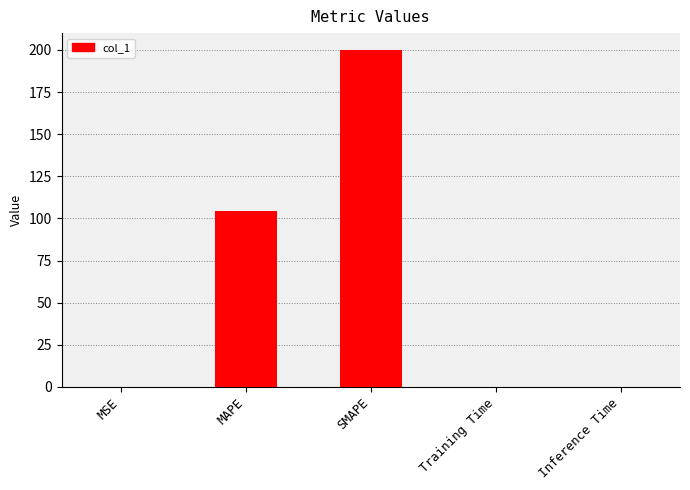

The value at Inference Time is 0.0. True or false?

True